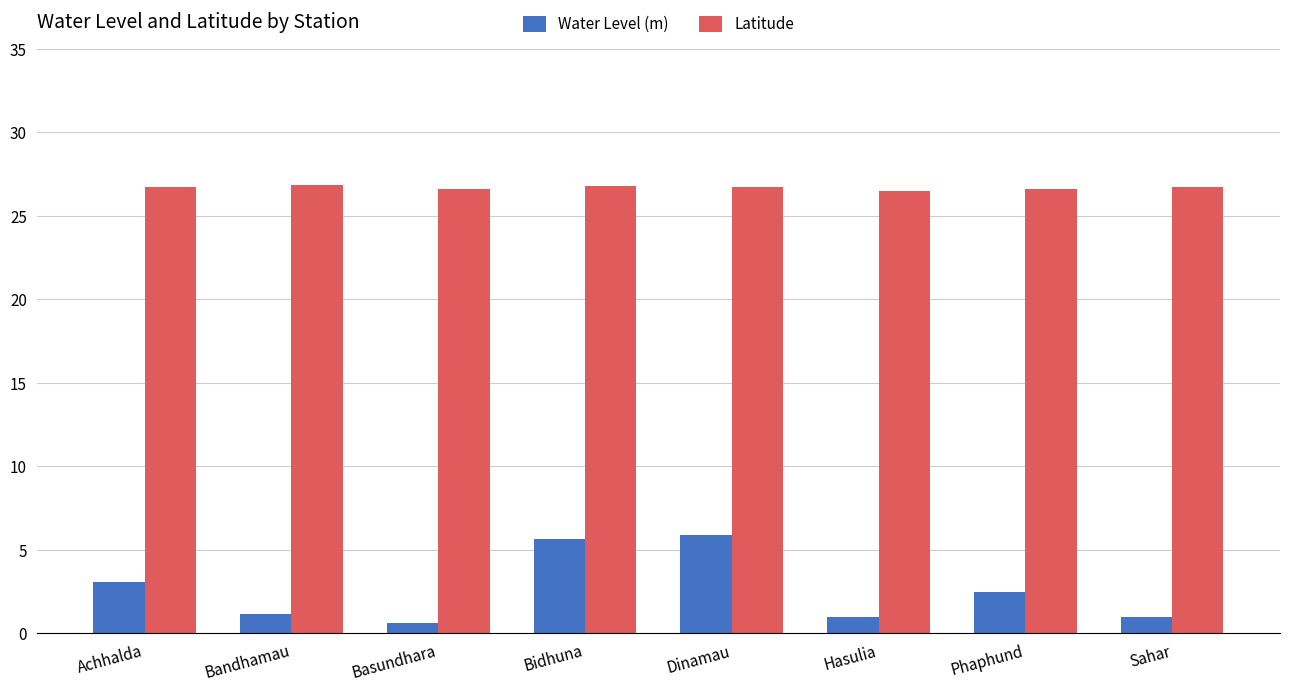

Rank the series at Bandhamau from highest to lowest value.

Latitude, Water Level (m)